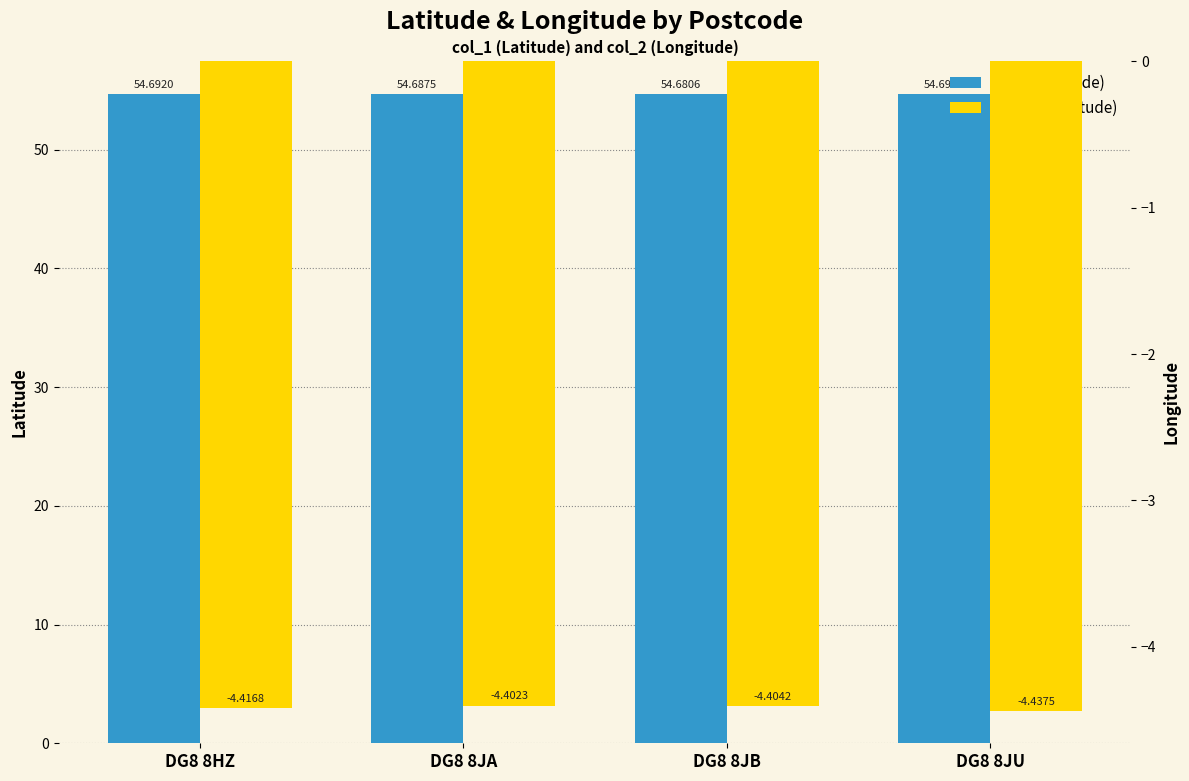

How many groups of bars are there?

4